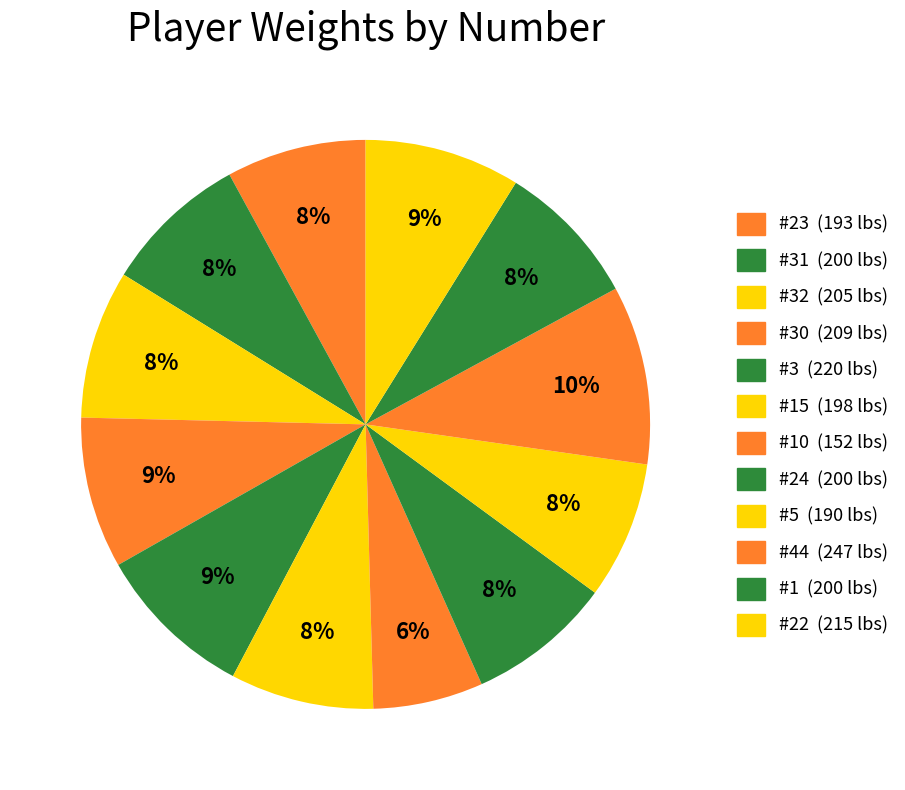

Count the number of slices in the pie.

12